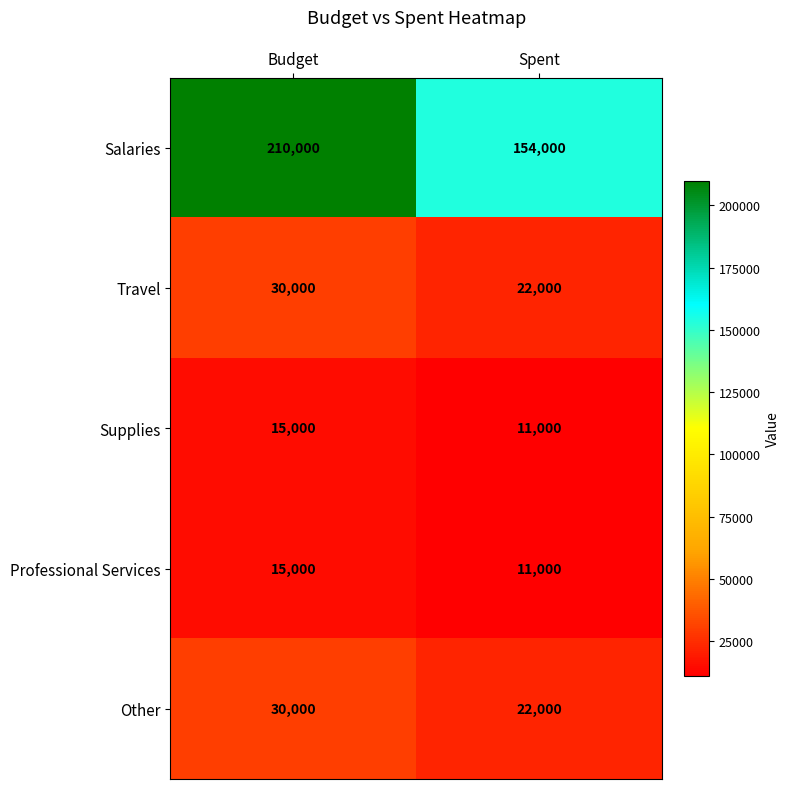

Which series has the largest total across all categories?

Salaries